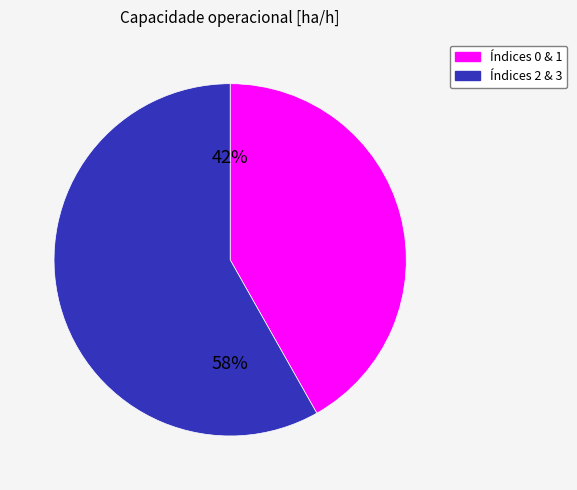

Does any single category account for the majority?

Yes